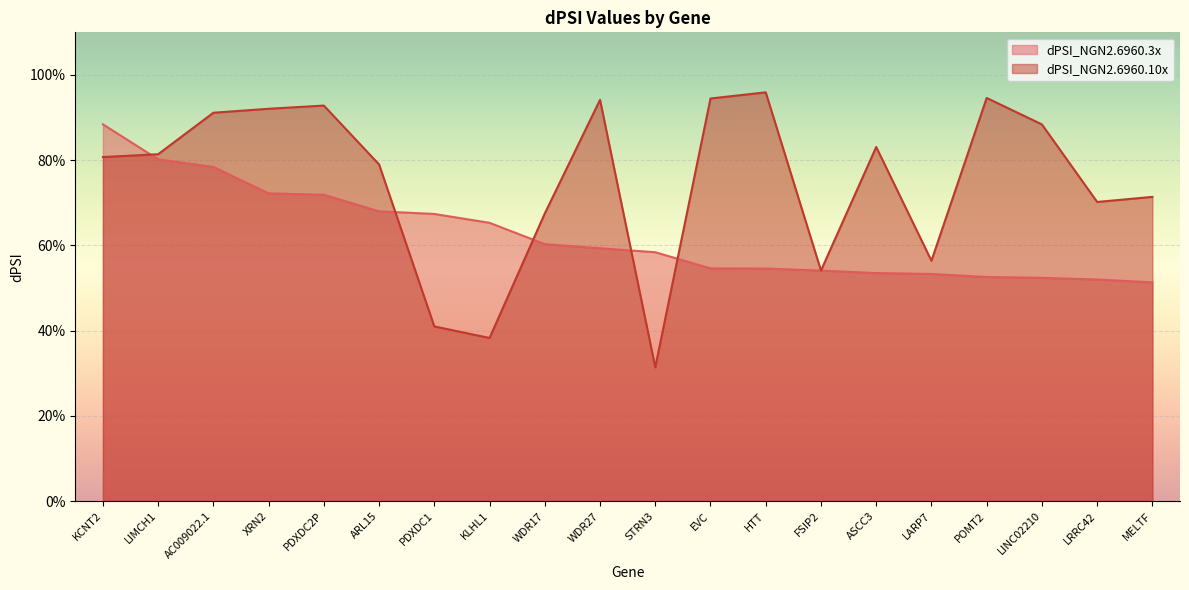

How many lines are shown in the chart?

2